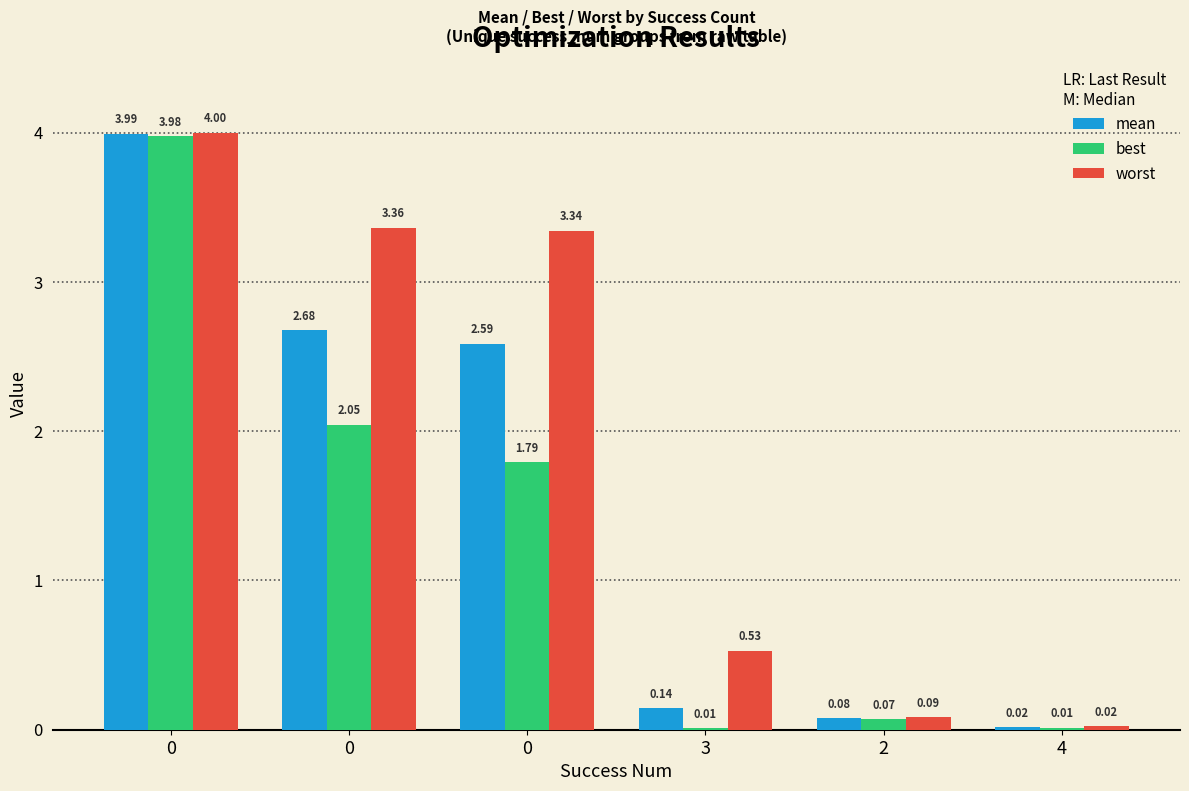

Reading right to left, list all the values displayed in this chart.

mean: 0.0	0.1	0.1	2.6	2.7	4.0
best: 0.0	0.1	0.0	1.8	2.0	4.0
worst: 0.0	0.1	0.5	3.3	3.4	4.0